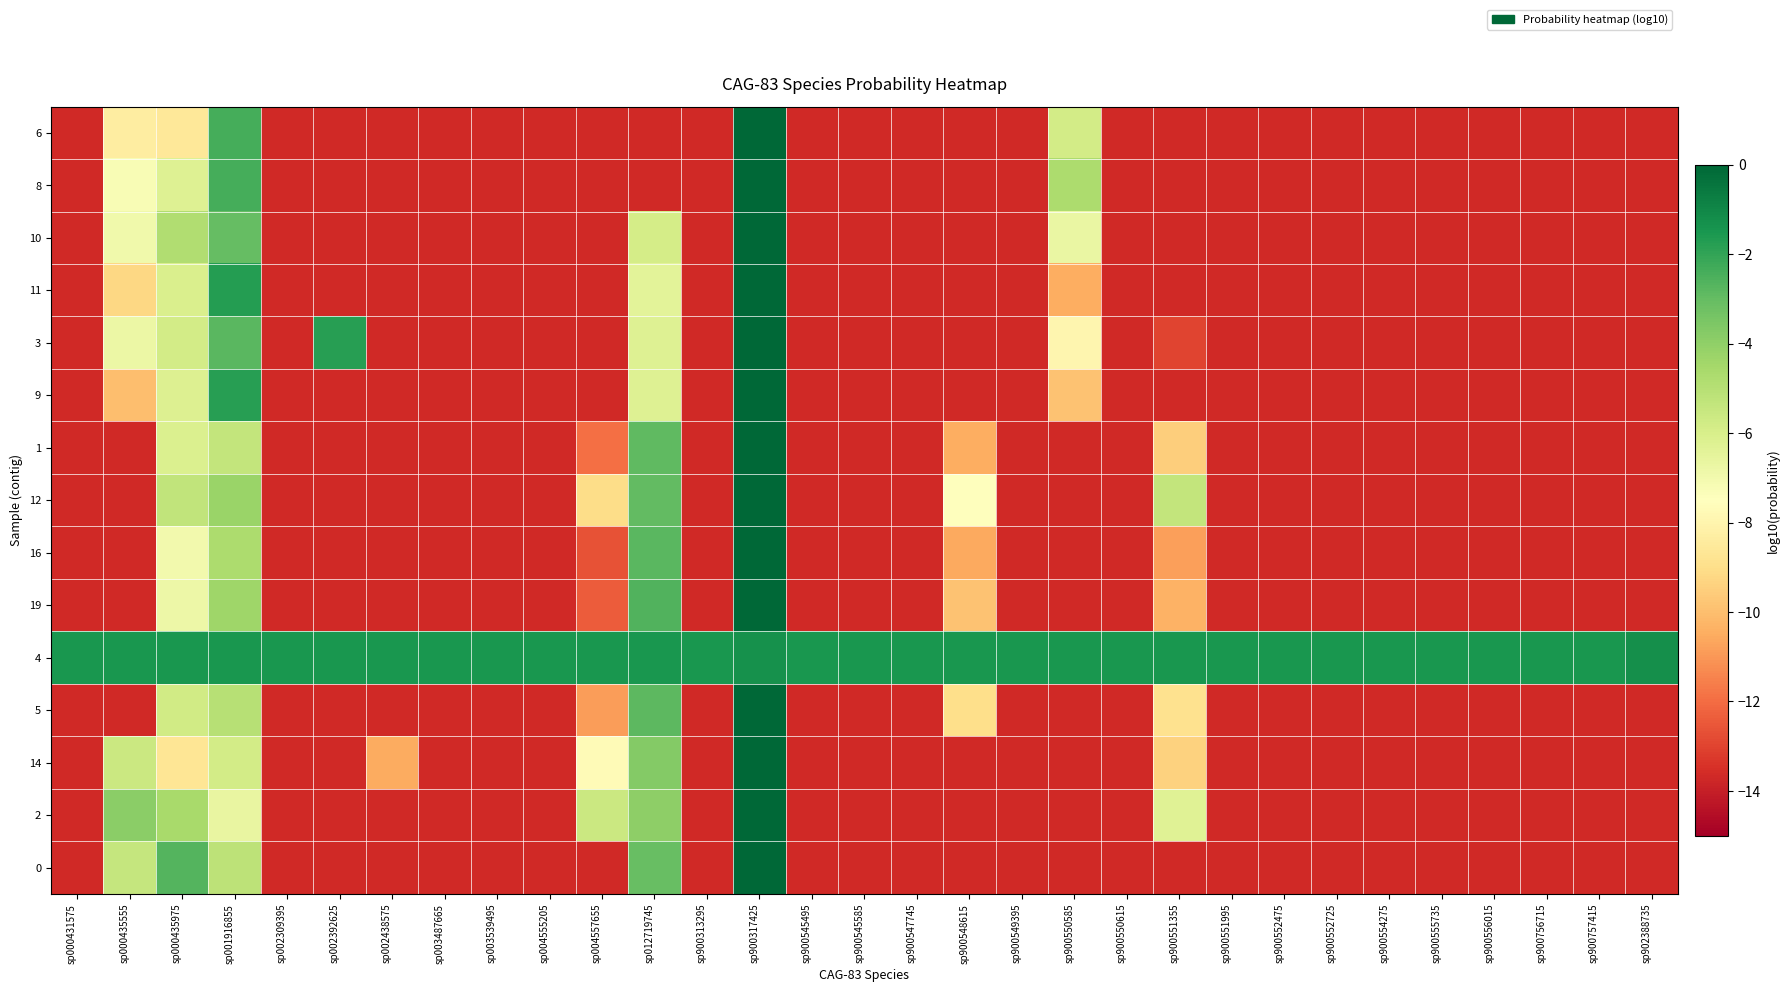

How many data points does each series have?

31